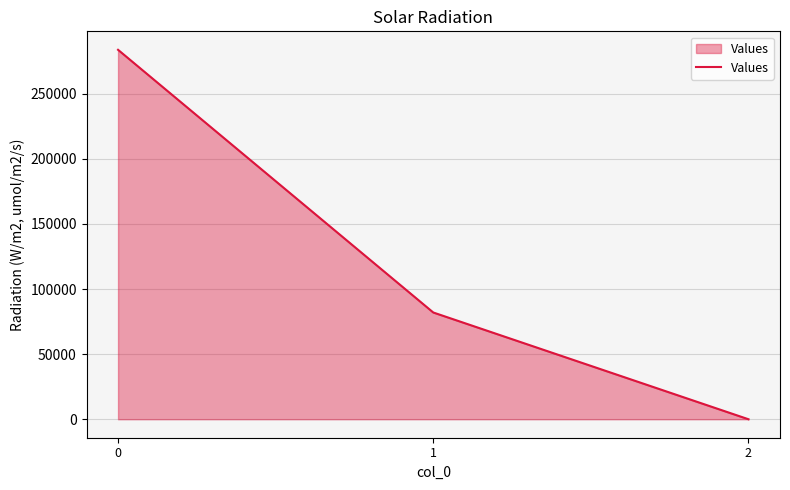

Reading right to left, what are all the values shown in this chart?

2=0.4	1=81967.1	0=283654.2